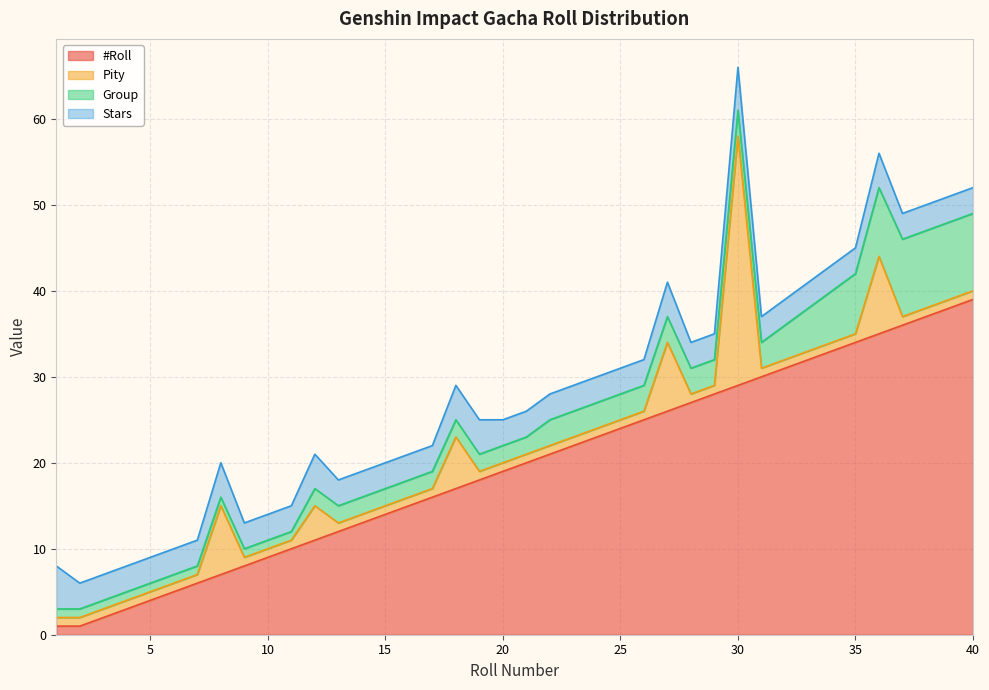

How many series are shown in this chart?

4